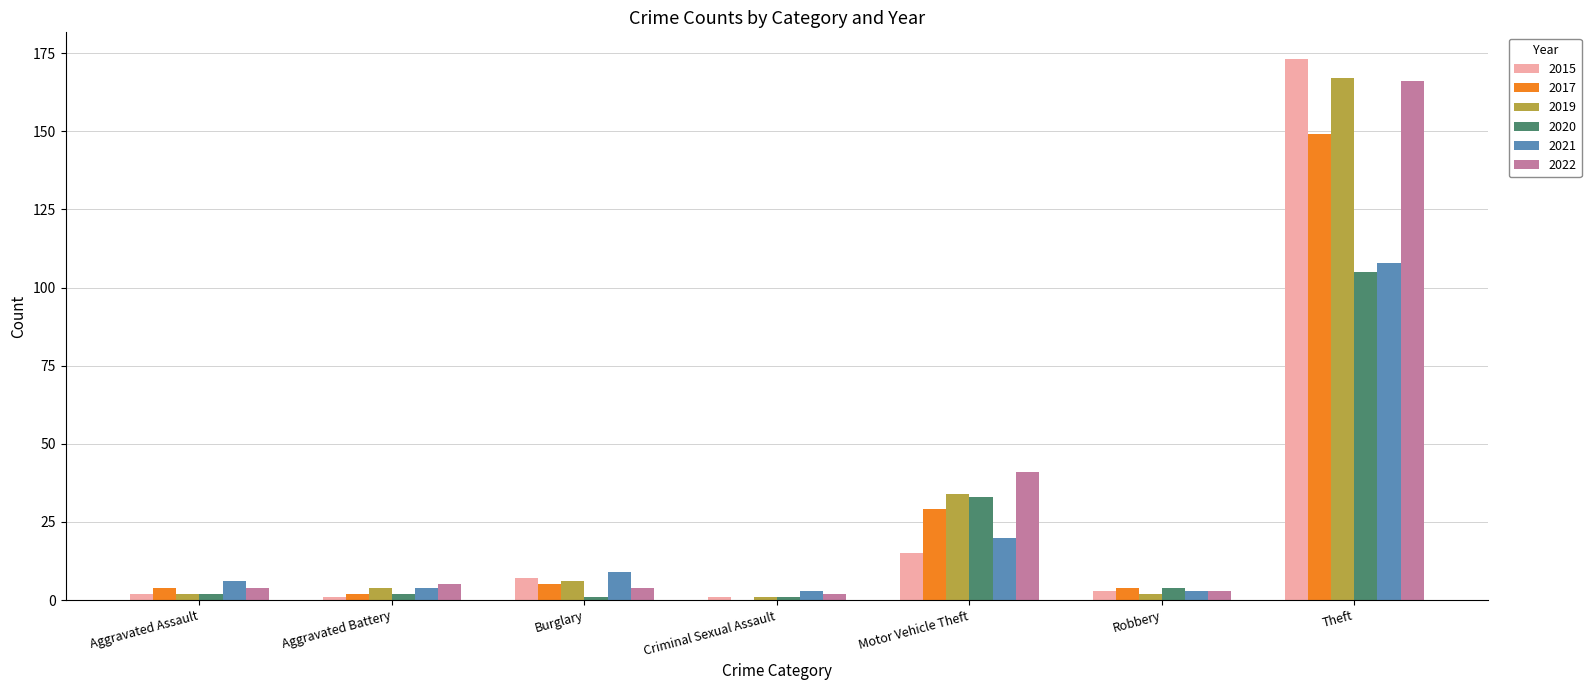

Reading left to right, list all the values displayed in this chart.

2015: Aggravated Assault=2	Aggravated Battery=1	Burglary=7	Criminal Sexual Assault=1	Motor Vehicle Theft=15	Robbery=3	Theft=173
2017: Aggravated Assault=4	Aggravated Battery=2	Burglary=5	Criminal Sexual Assault=0	Motor Vehicle Theft=29	Robbery=4	Theft=149
2019: Aggravated Assault=2	Aggravated Battery=4	Burglary=6	Criminal Sexual Assault=1	Motor Vehicle Theft=34	Robbery=2	Theft=167
2020: Aggravated Assault=2	Aggravated Battery=2	Burglary=1	Criminal Sexual Assault=1	Motor Vehicle Theft=33	Robbery=4	Theft=105
2021: Aggravated Assault=6	Aggravated Battery=4	Burglary=9	Criminal Sexual Assault=3	Motor Vehicle Theft=20	Robbery=3	Theft=108
2022: Aggravated Assault=4	Aggravated Battery=5	Burglary=4	Criminal Sexual Assault=2	Motor Vehicle Theft=41	Robbery=3	Theft=166